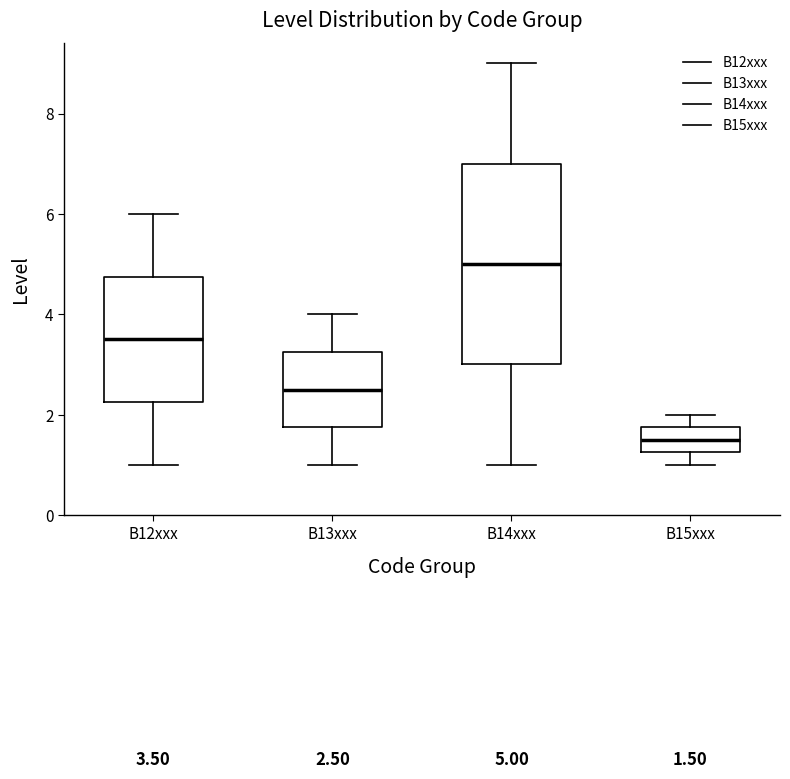

Which box's median line is the highest?

B14xxx